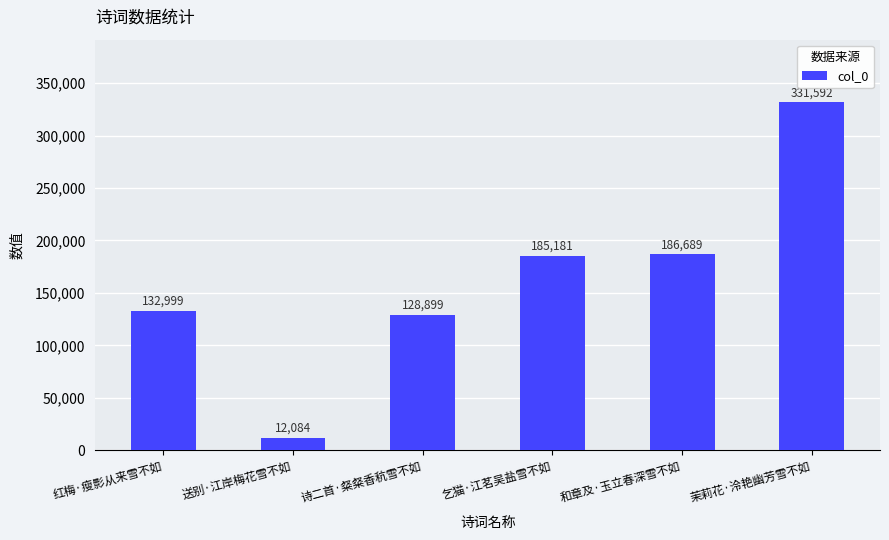

Rank the categories by value from highest to lowest.

茉莉花·泠艳幽芳雪不如, 和章及·玉立春深雪不如, 乞猫·江茗吴盐雪不如, 红梅·瘦影从来雪不如, 诗二首·粲粲香秔雪不如, 送别·江岸梅花雪不如